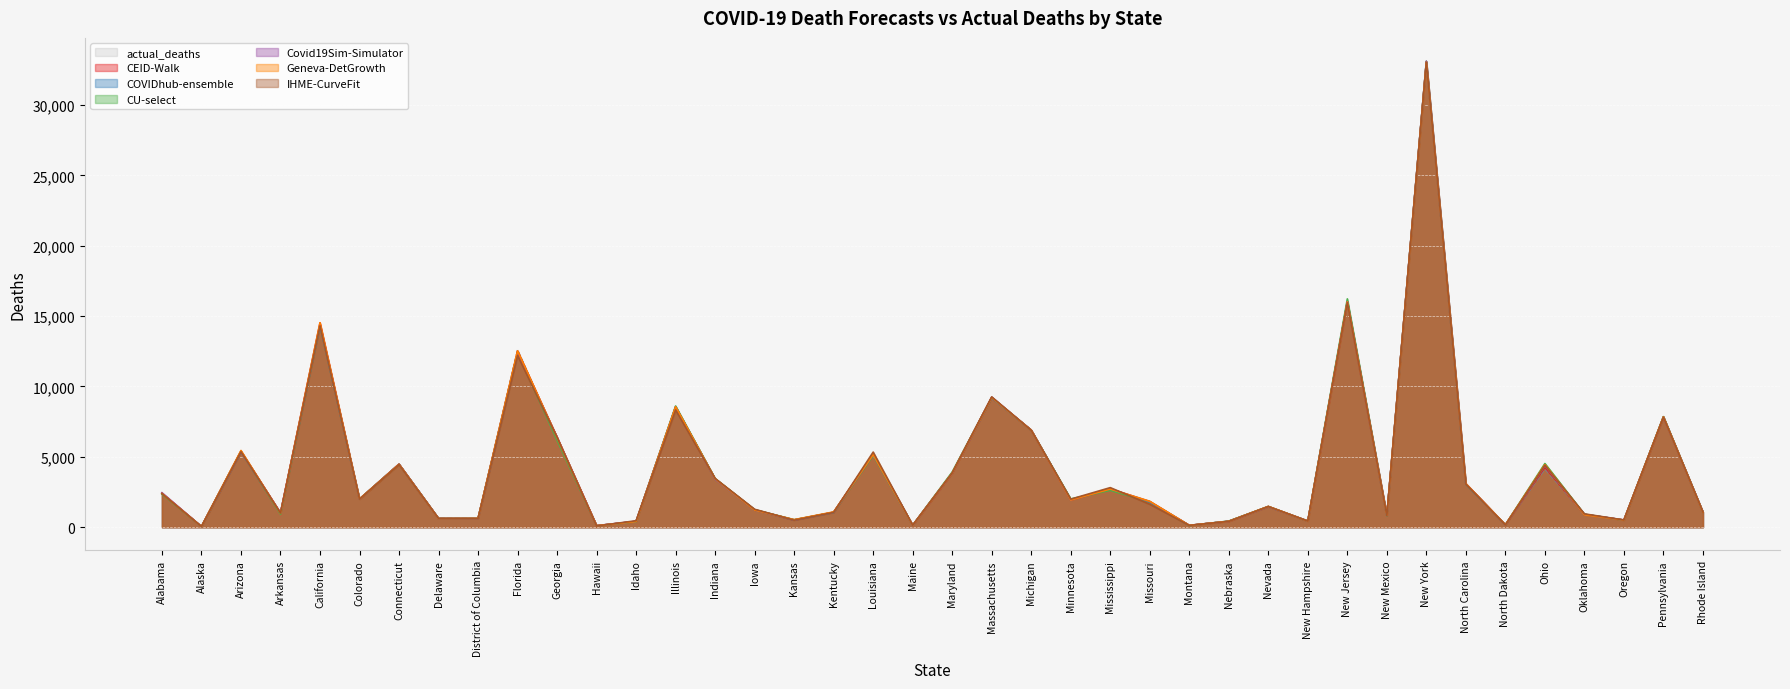

How many values in the CEID-Walk series are below 1939?

20